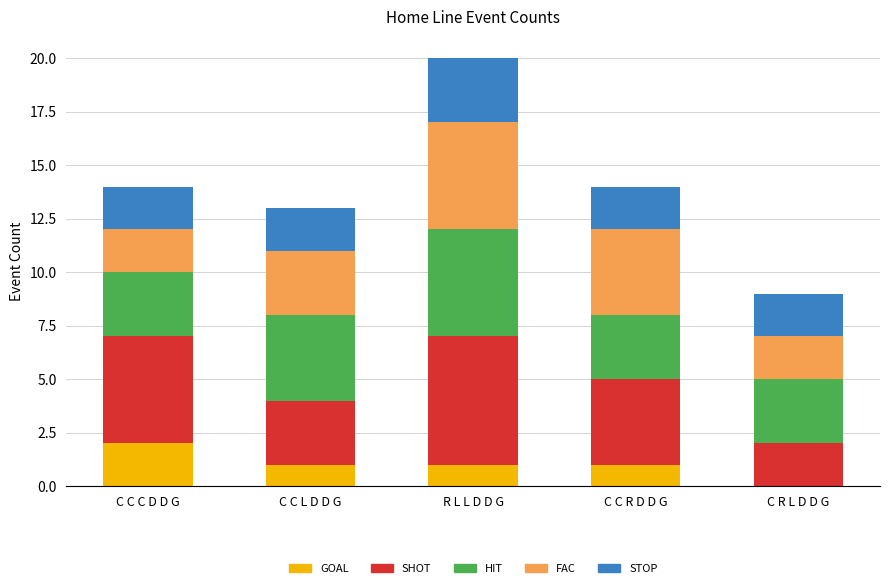

Are the bars horizontal?

No